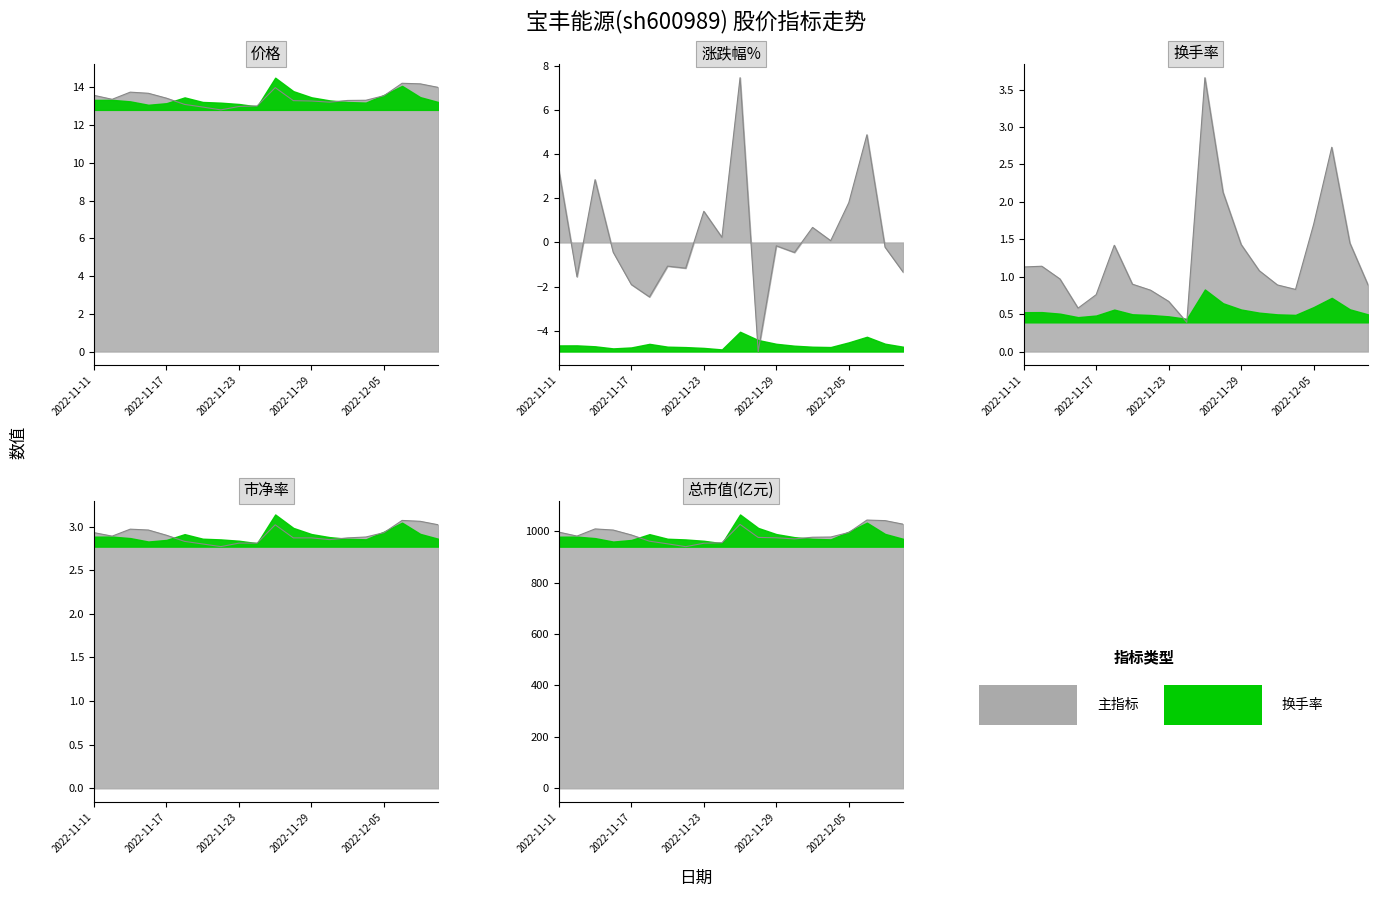

Which series has the largest total across all categories?

总市值(亿元)